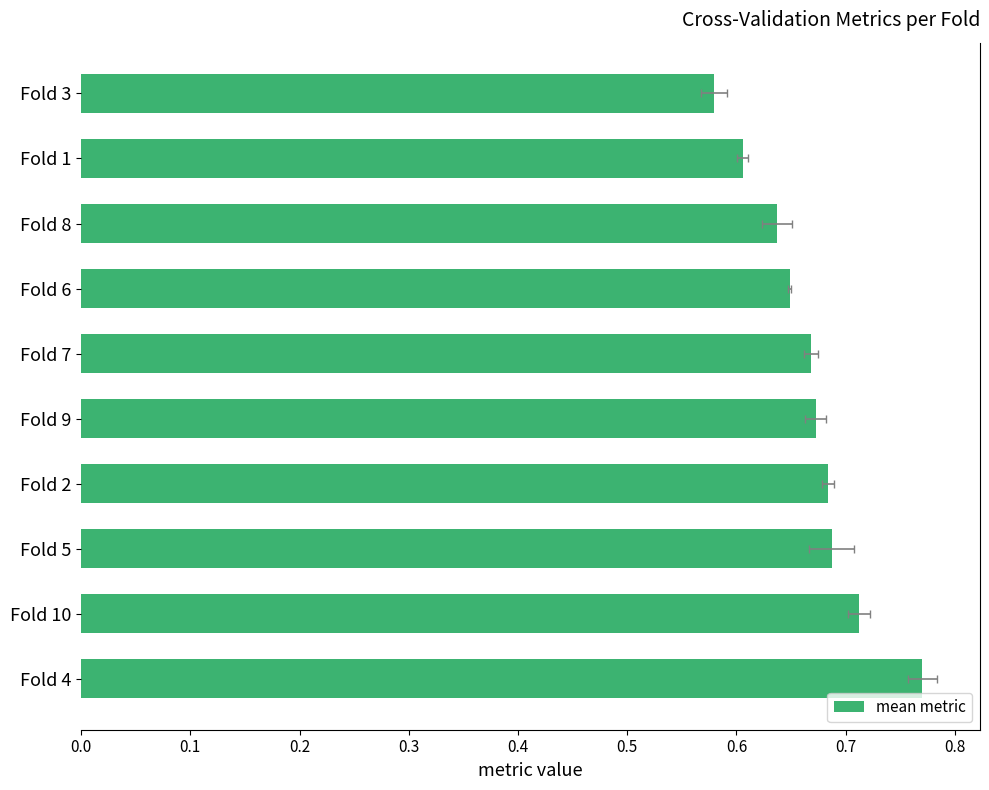

Count the number of data series in this chart.

1